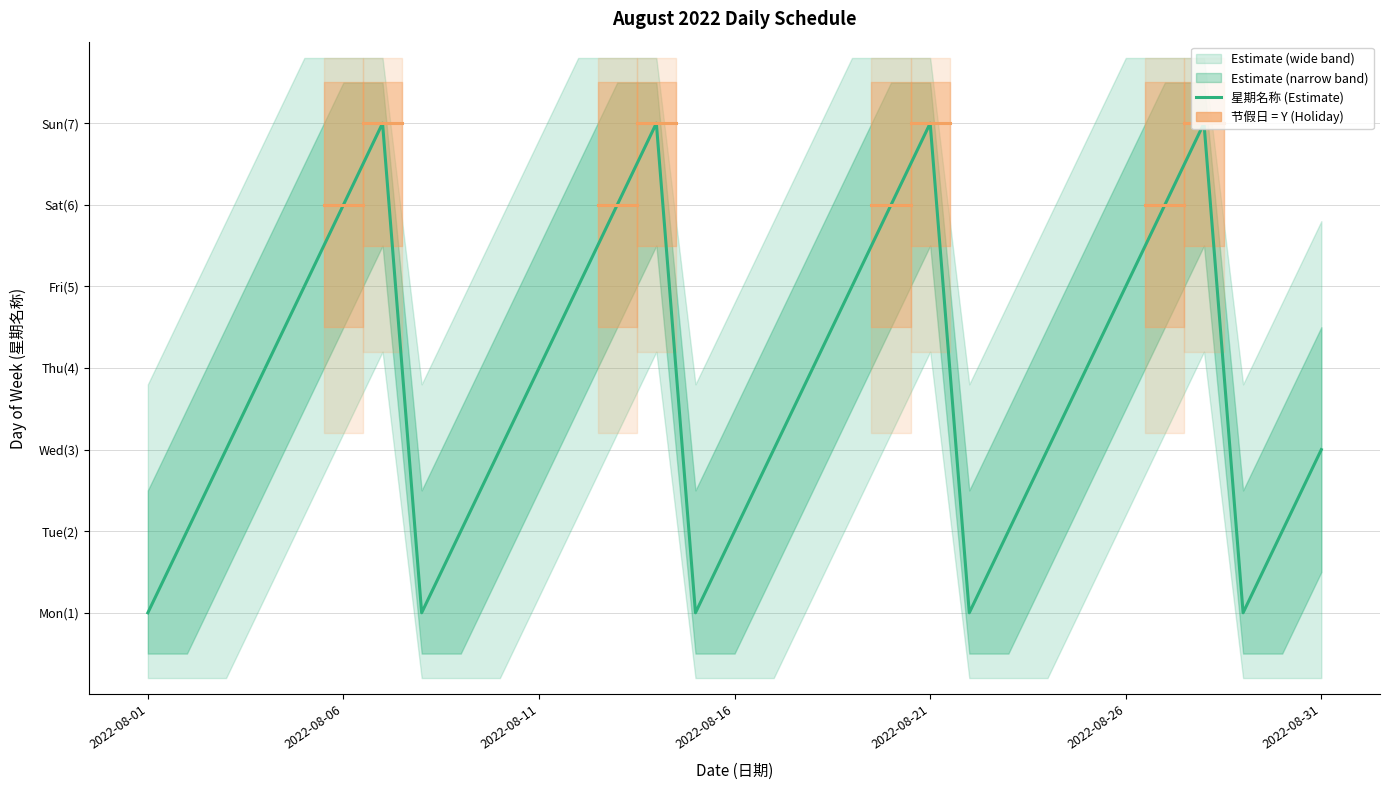

What is the maximum value shown in the chart?

7